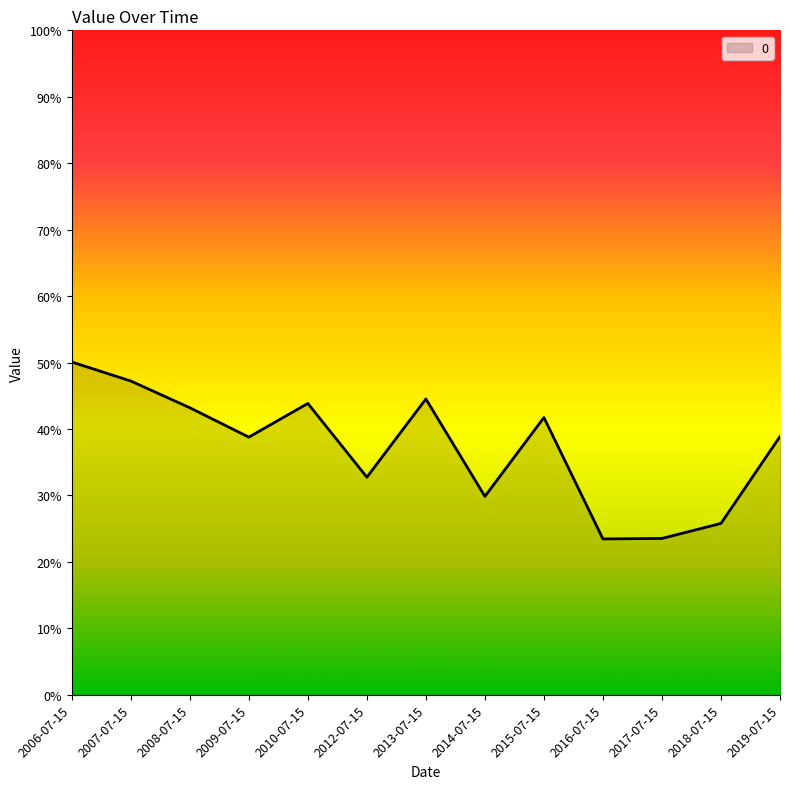

The chart shows a value of 0.6 at 2009-07-15. True or false?

False